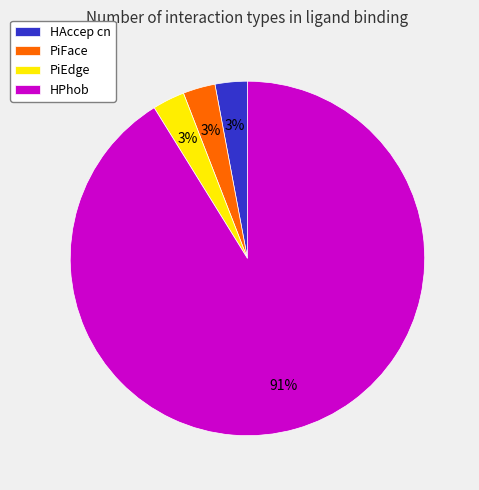

What is the ratio of the value at HAccep cn to the value at PiEdge?

1.0